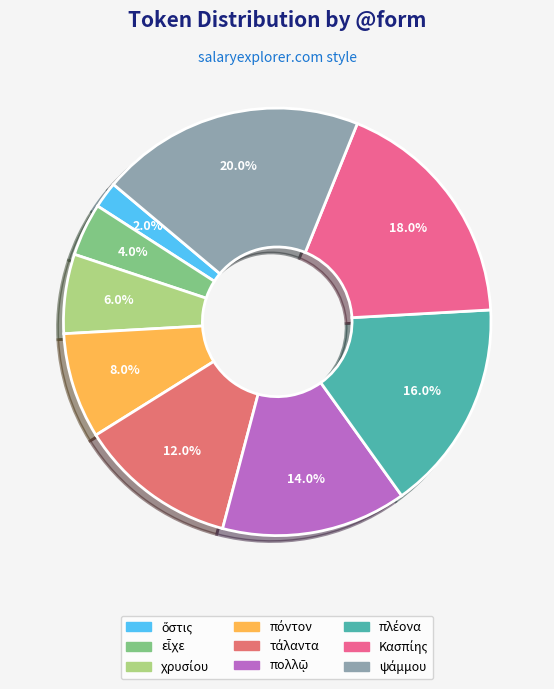

To the nearest percent, what is the difference between the largest and smallest slice percentages?

18%